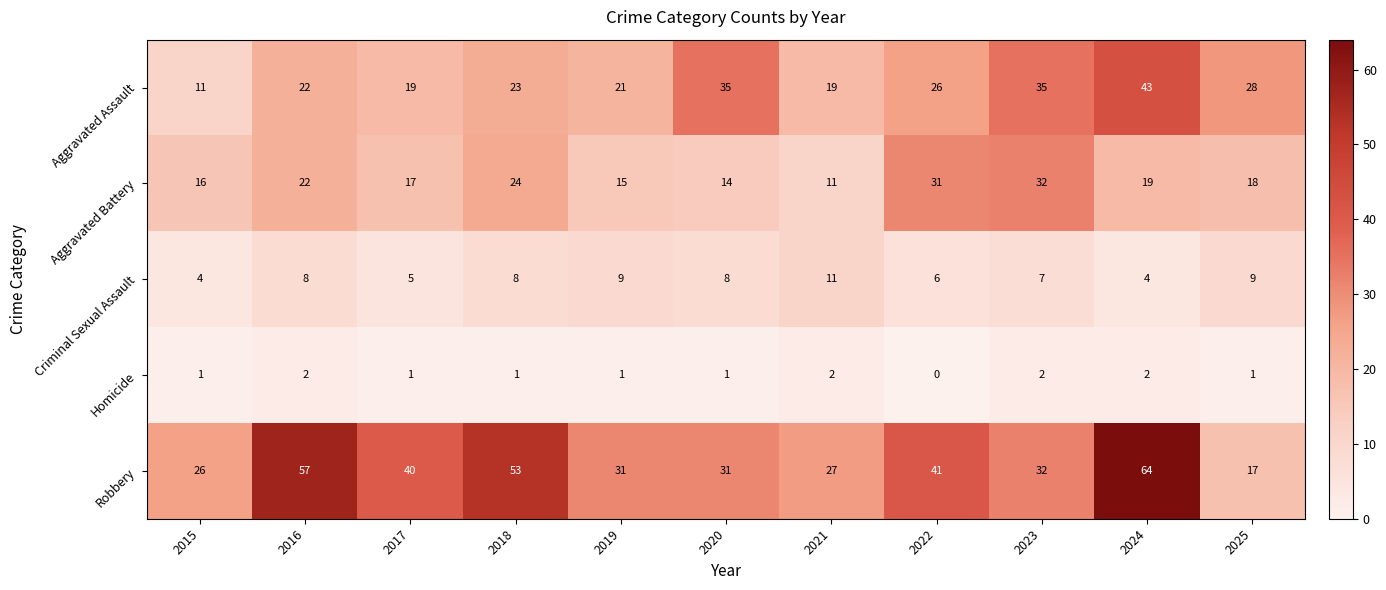

At which category does the chart reach its peak across all series?

2024